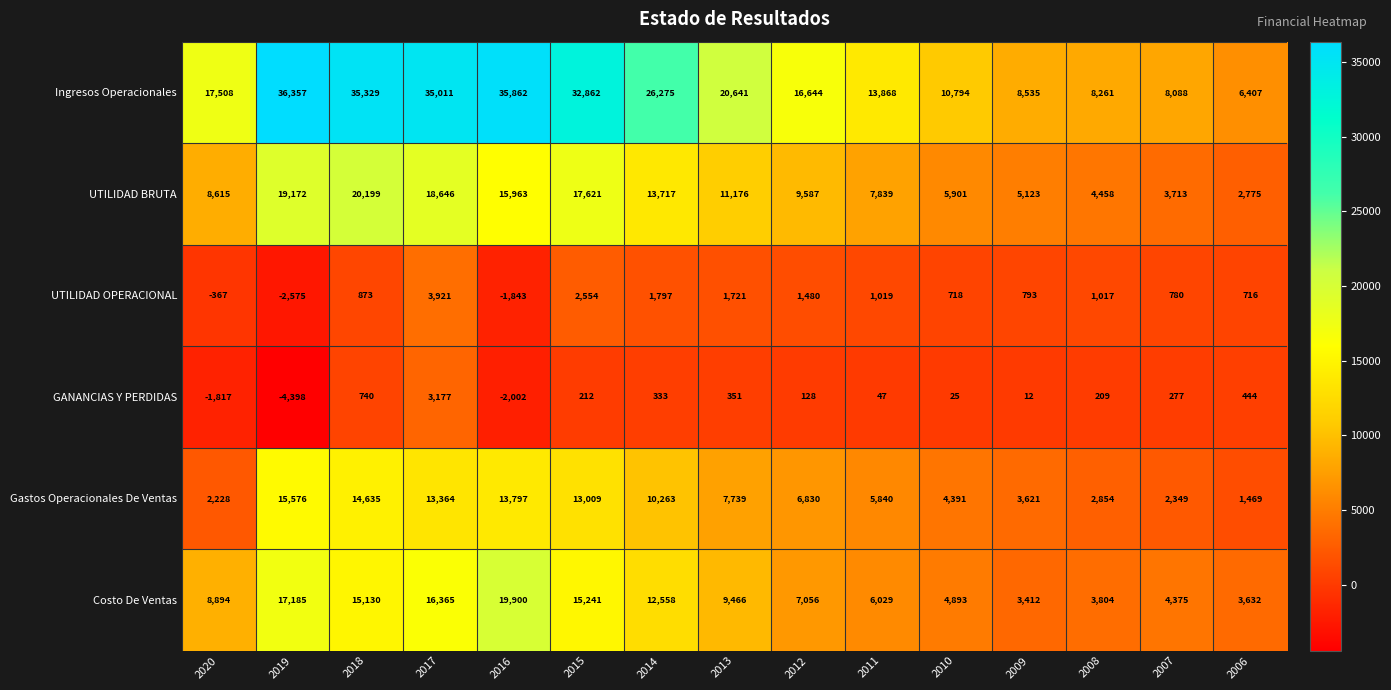

What is the sum of all Gastos Operacionales De Ventas values?

117965